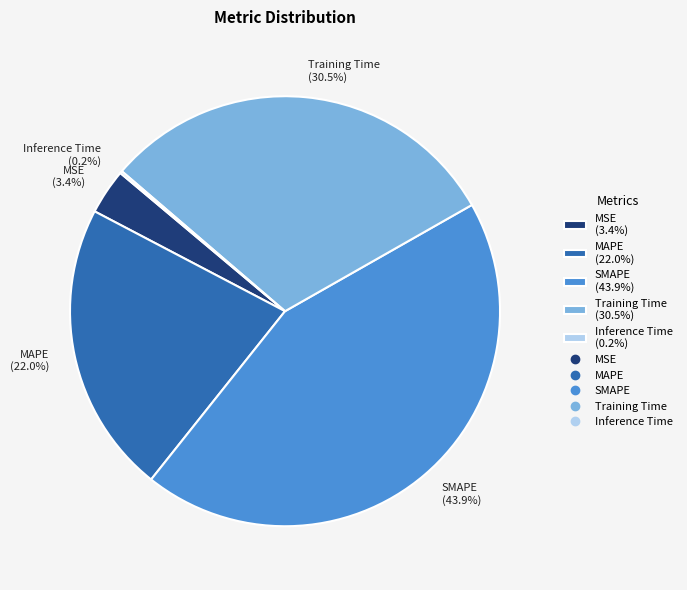

Is there a majority slice in this chart?

No